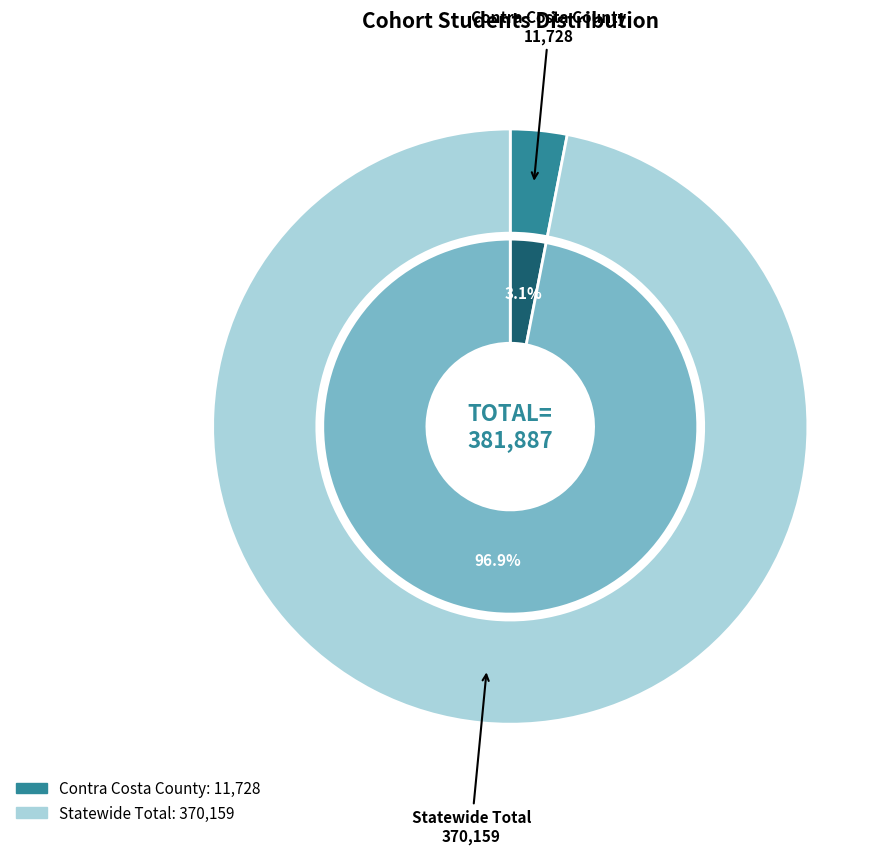

What portion of the pie excludes Statewide Total?

3.1%